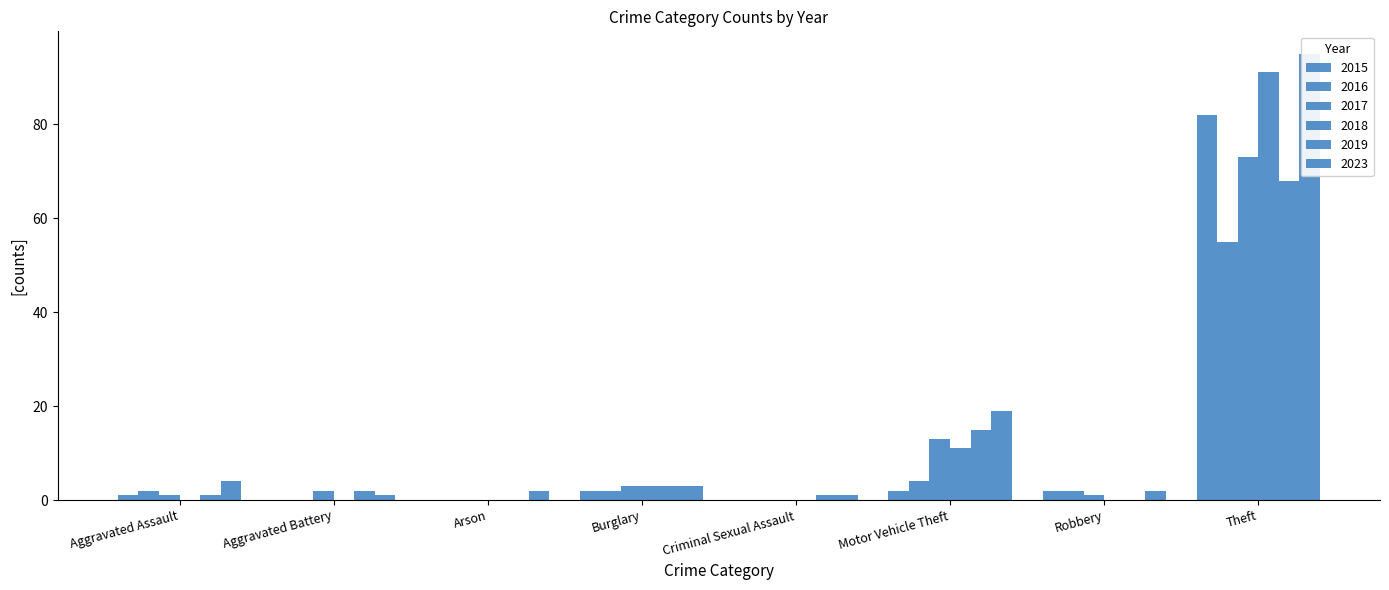

What is the greatest value displayed?

95